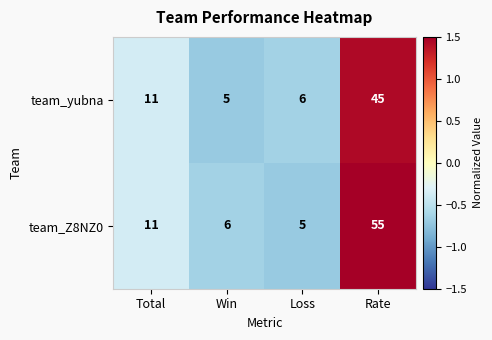

List the series in order of their overall mean, lowest first.

team_yubna, team_Z8NZ0